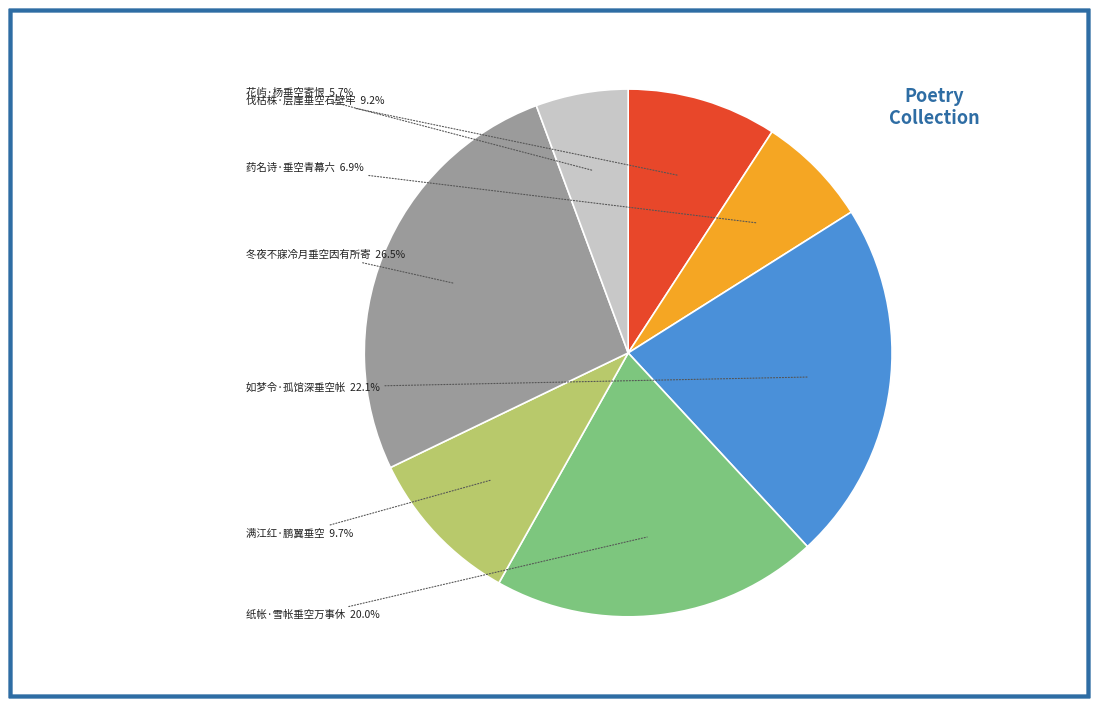

Does any single category account for the majority?

No